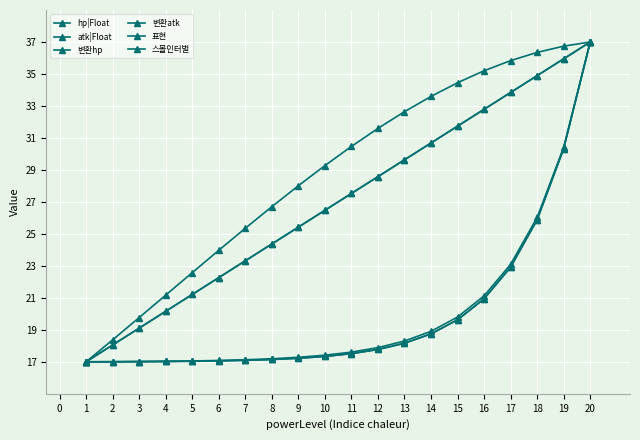

Does the chart have visible grid lines?

Yes